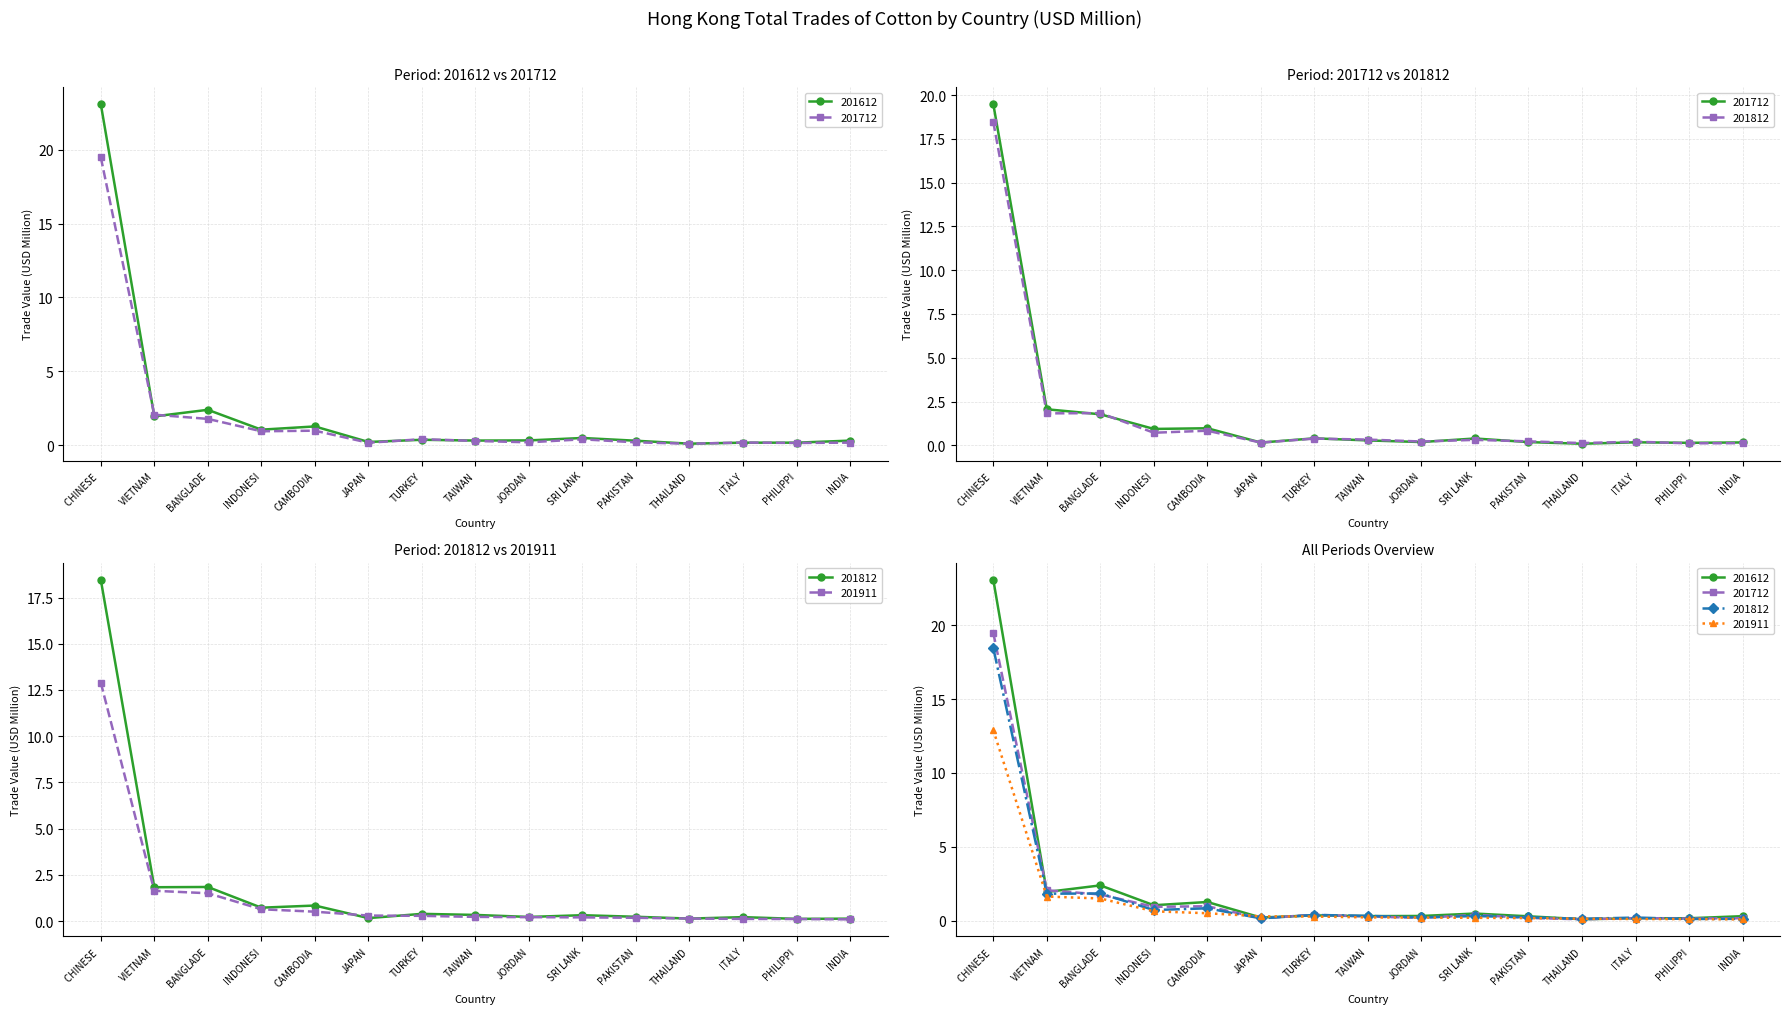

Where do 201911 and 201812 first cross each other?

CAMBODIA and JAPAN